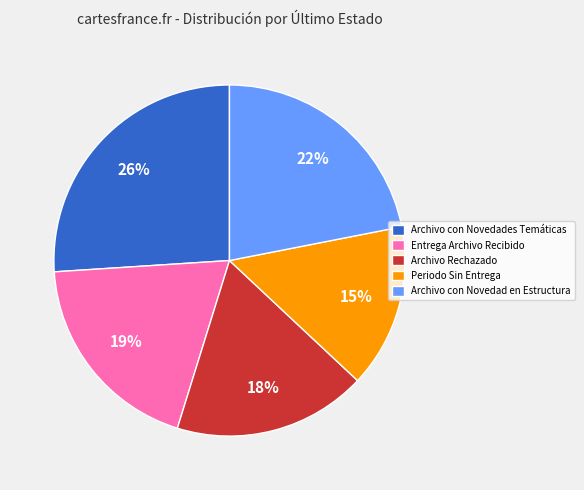

To the nearest percent, what portion does Periodo Sin Entrega represent?

15%